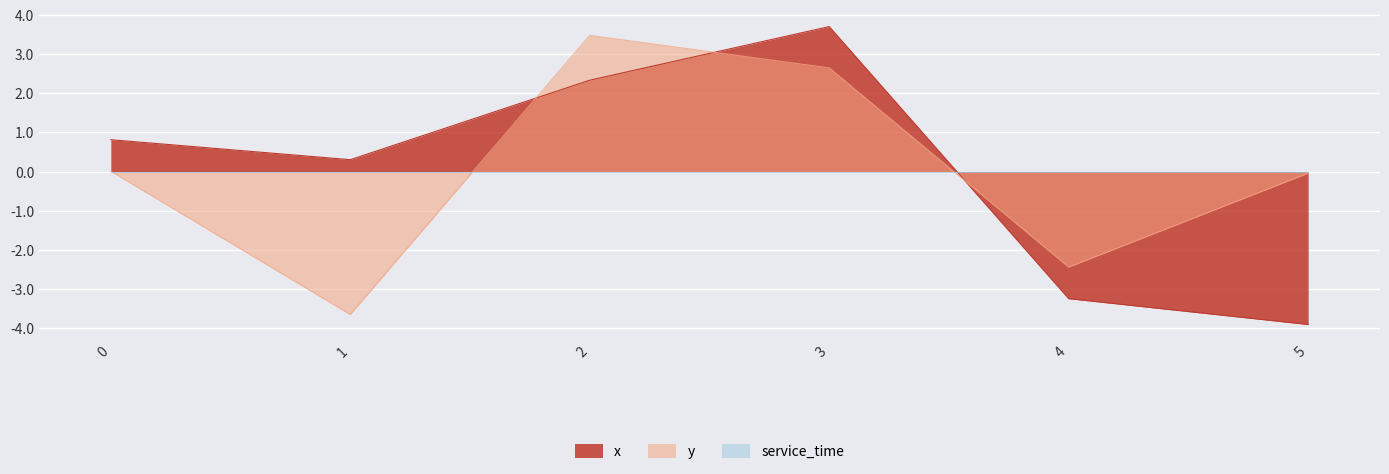

What is the sum of the x values at 0 and 5?

-3.1